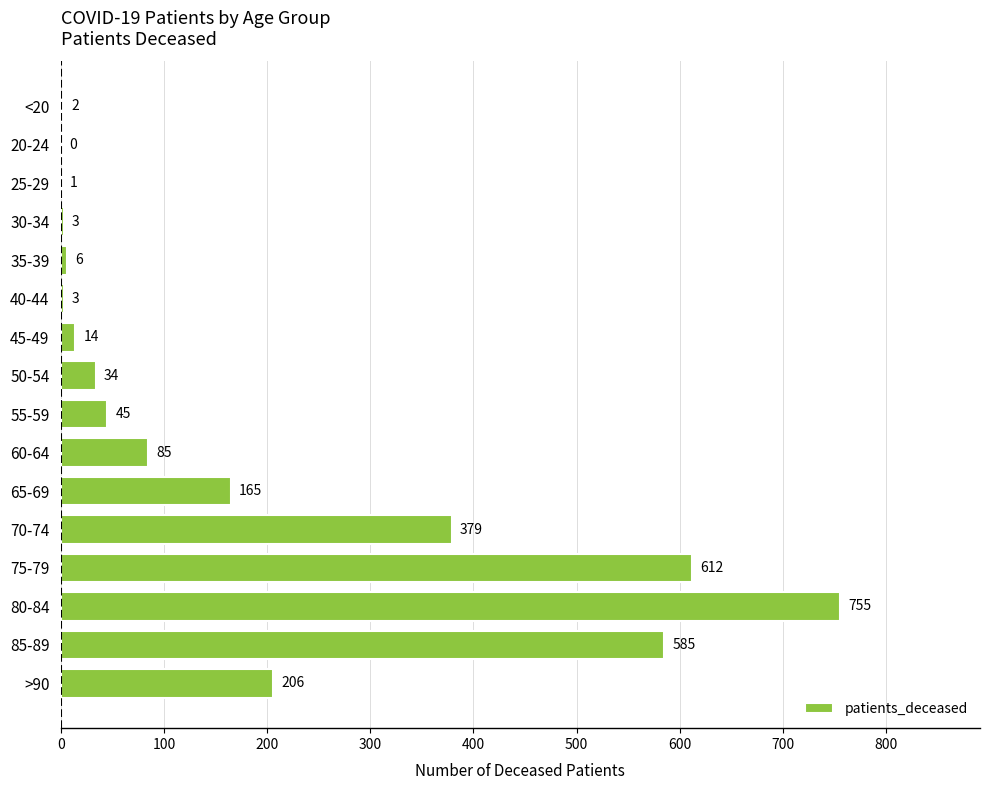

At which label is the value closest to 377?

70-74